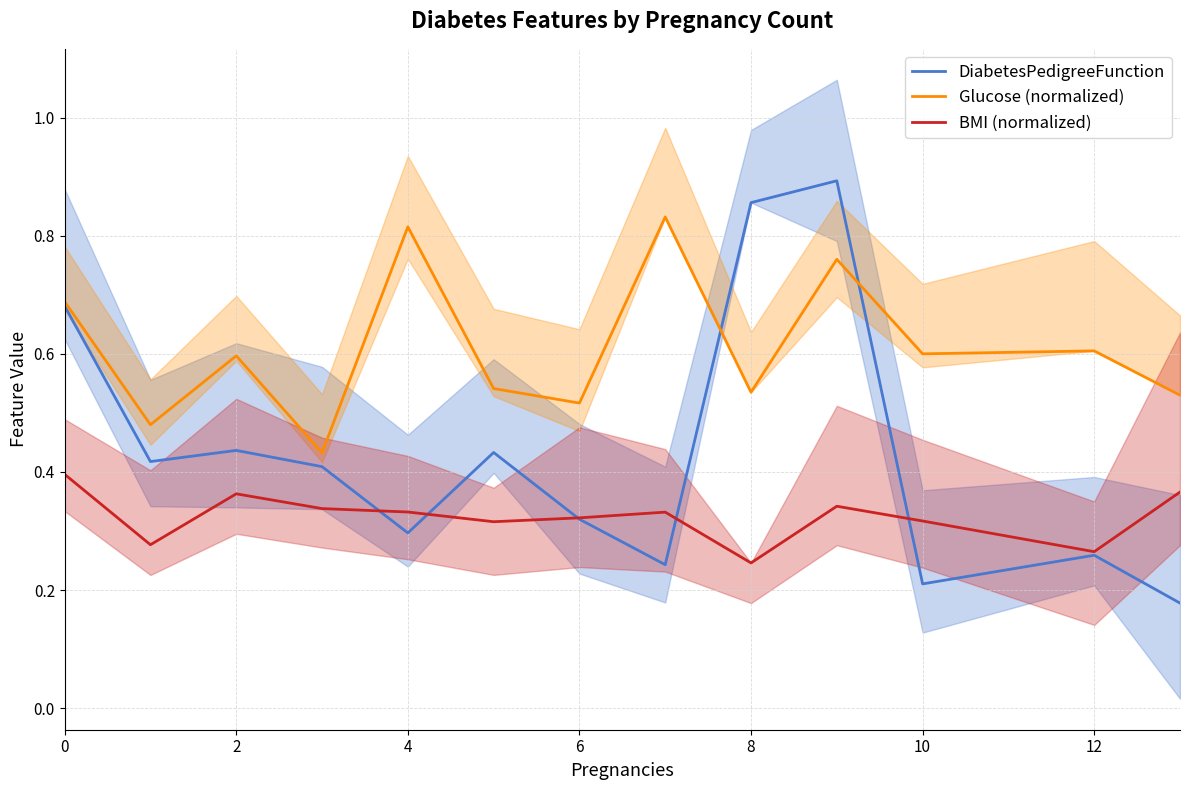

How many data points does each series have?

13